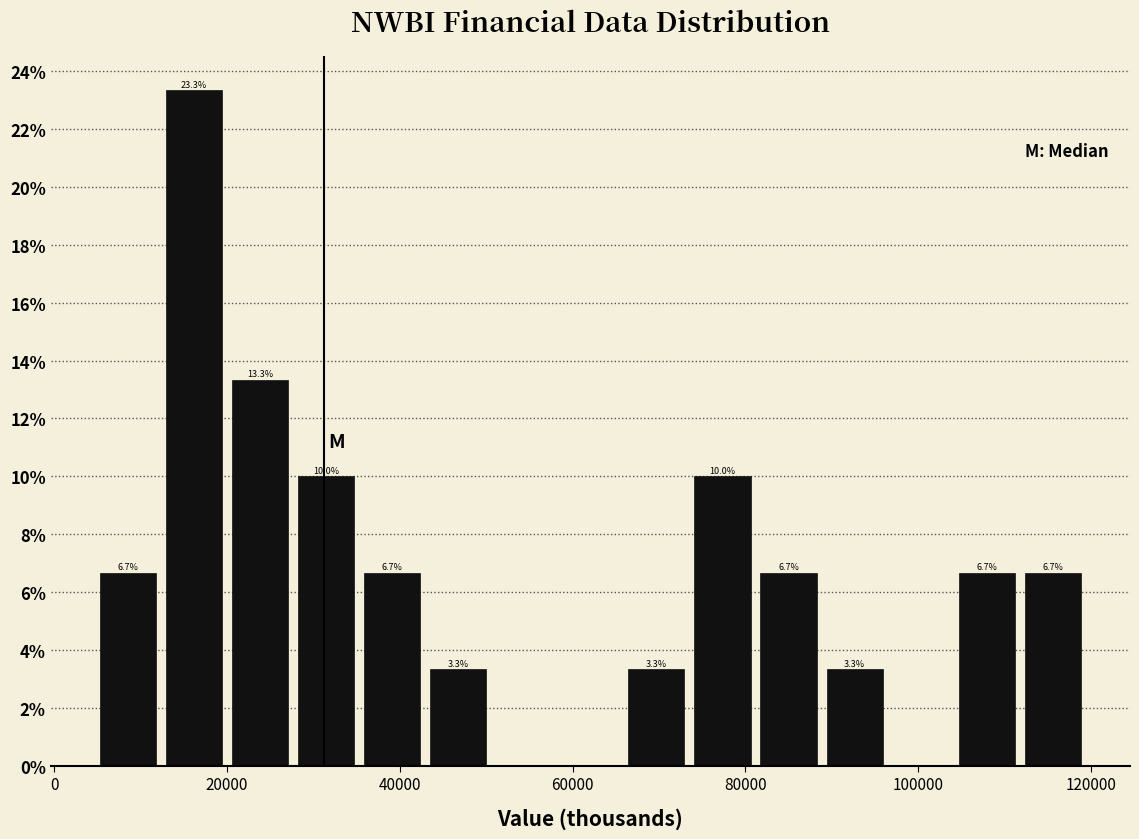

Around what value on the x-axis is the tallest bar? Give the approximate position of its centre, as read against the axis.

16000